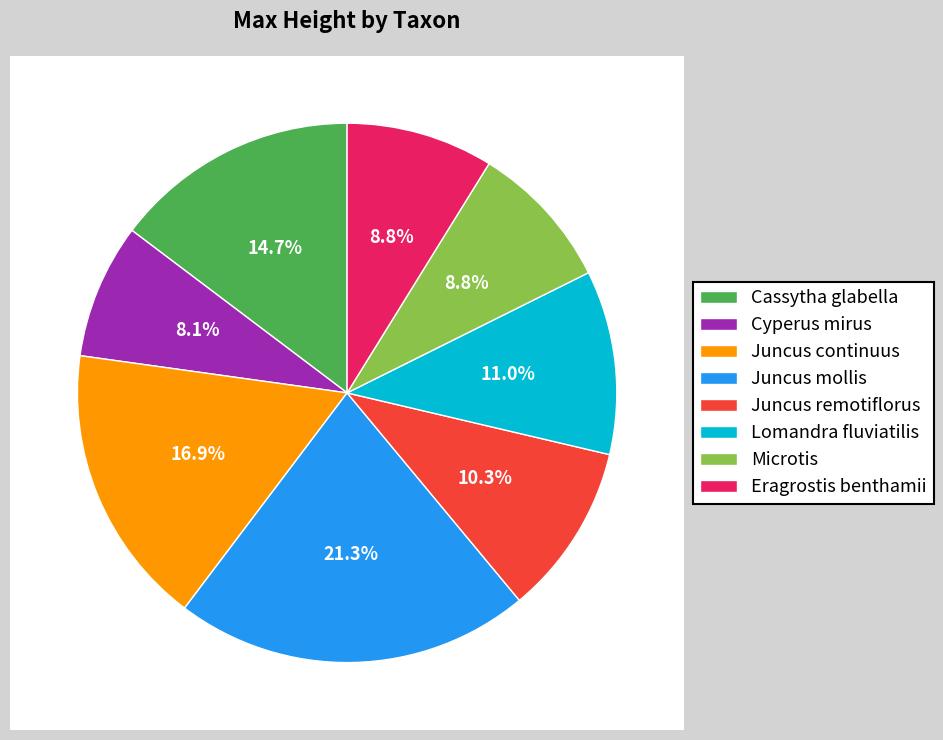

Combined, what portion of the pie is Juncus mollis and Eragrostis benthamii?

30.1%